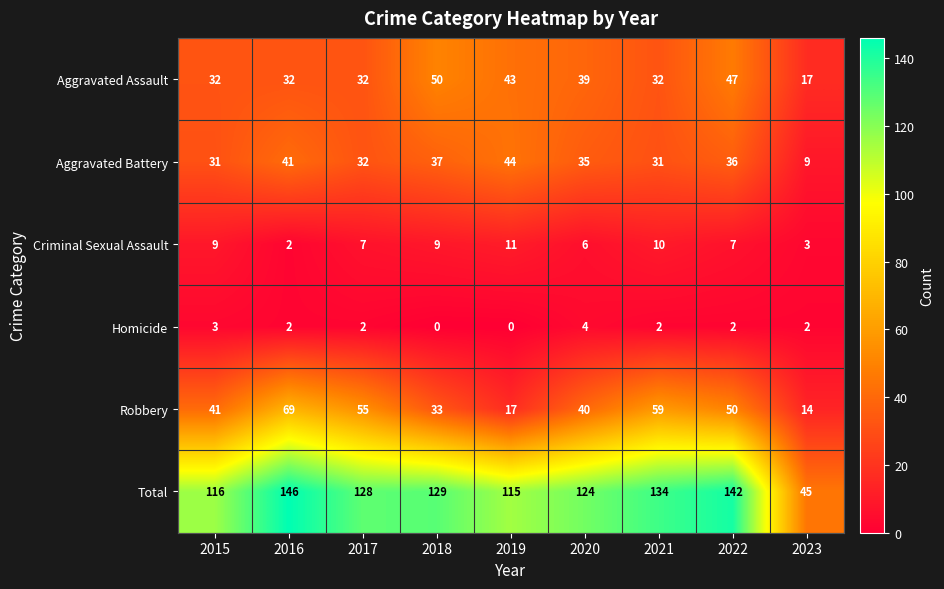

How many series are shown in this chart?

6